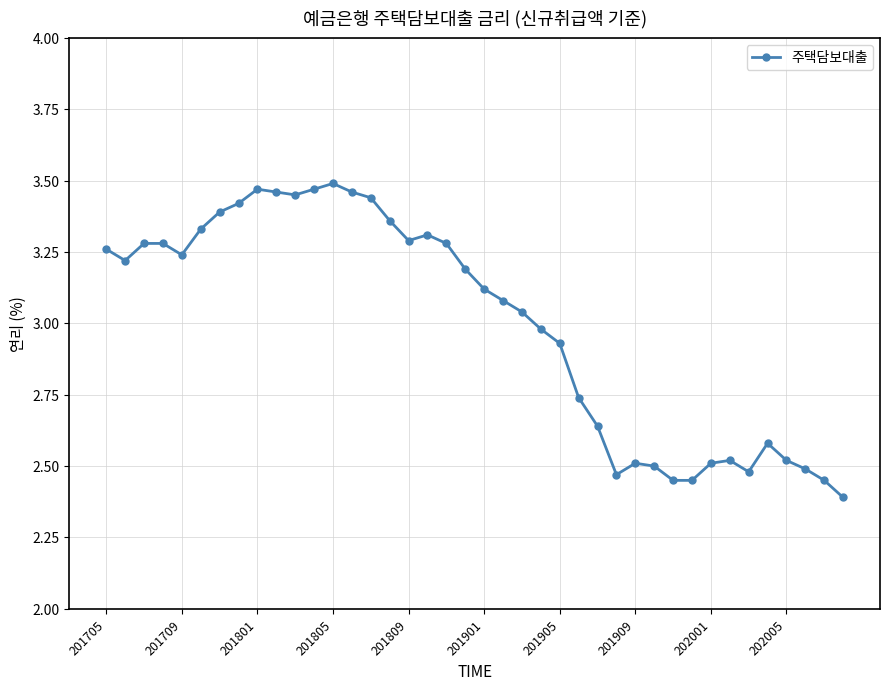

True or false: there are more than 2 points higher than both neighbors.

True